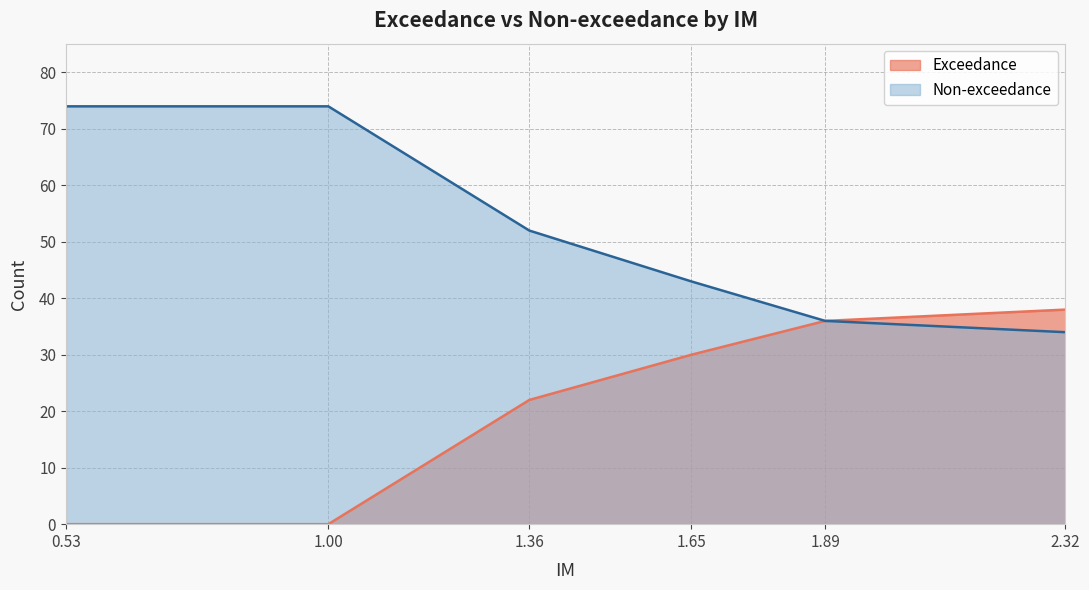

What is the difference between the maximum and minimum values in the Non-exceedance series?

40